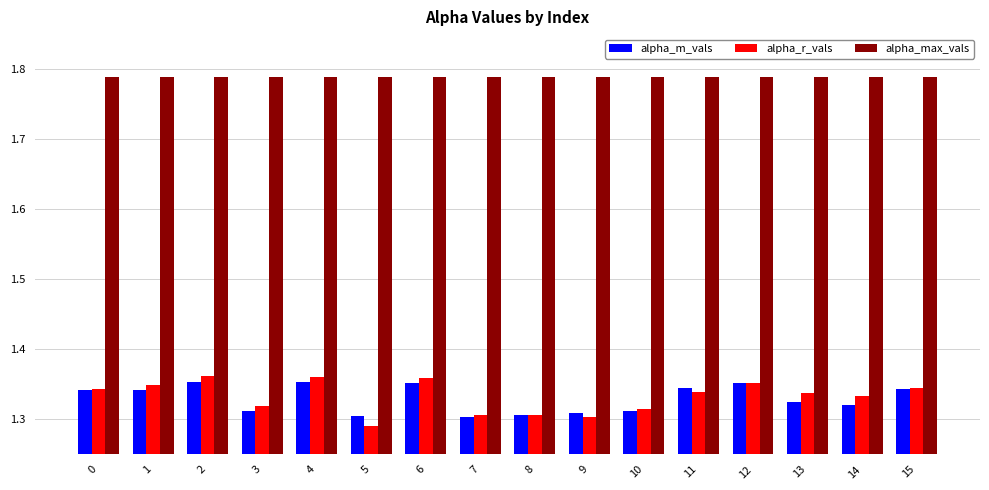

How many bars are there in total?

48